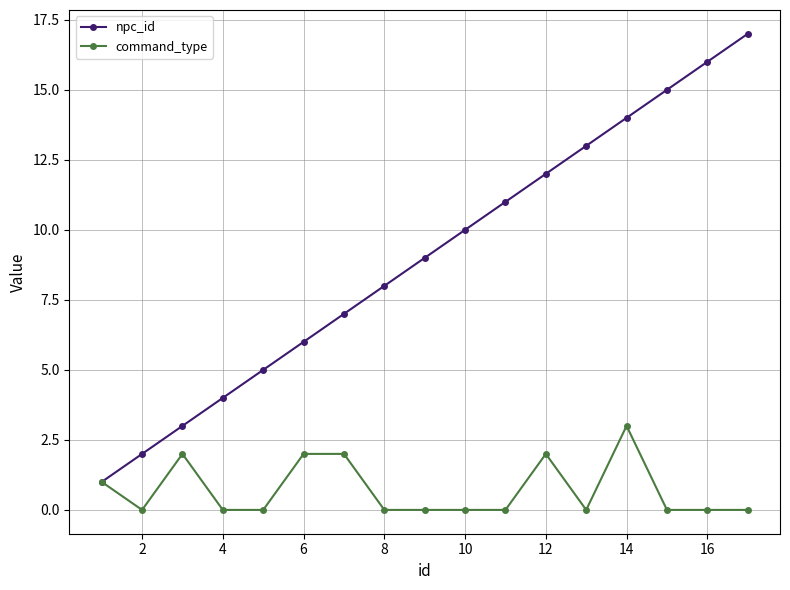

Which series has the largest range (max minus min)?

npc_id